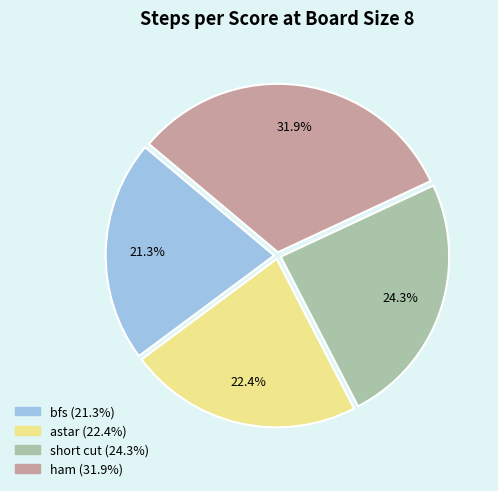

What percentage do short cut and ham together represent?

56.3%